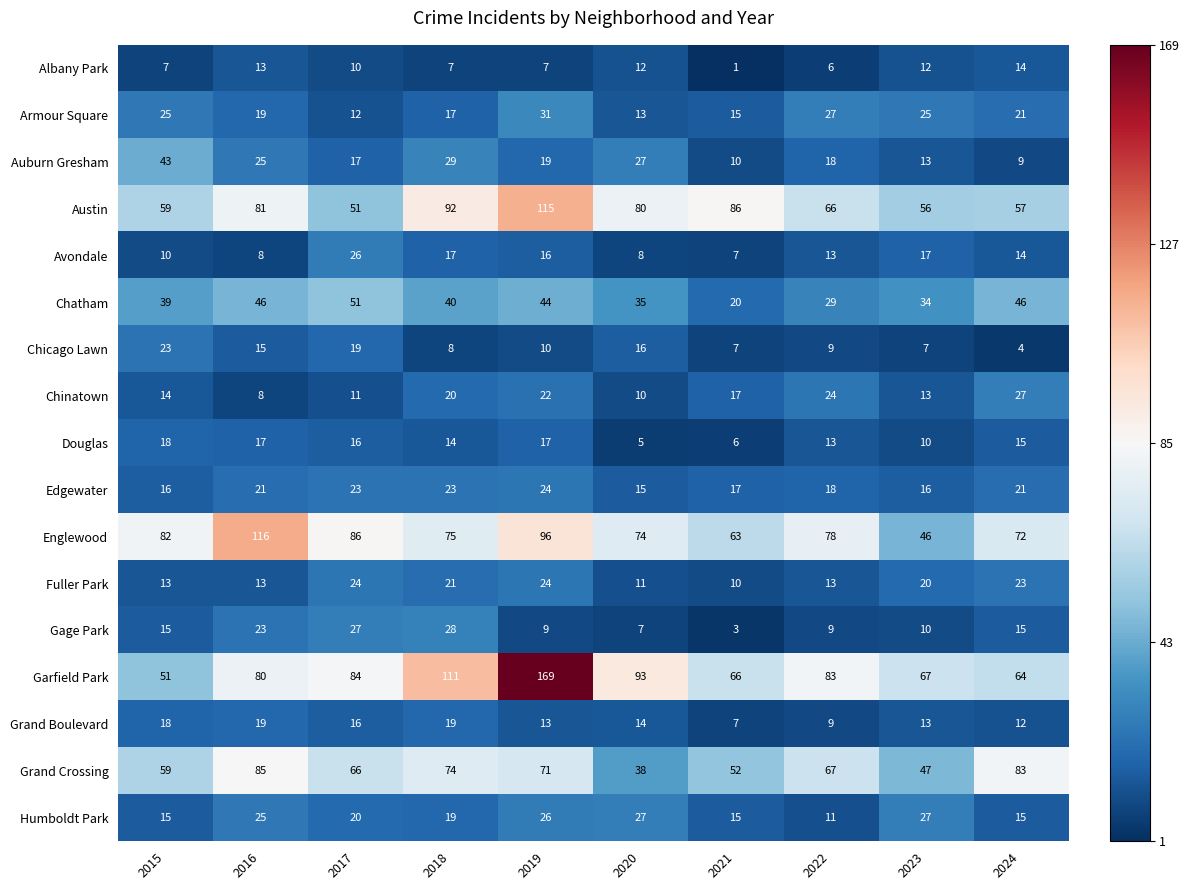

Rank the categories by Garfield Park value from lowest to highest.

2015, 2024, 2021, 2023, 2016, 2022, 2017, 2020, 2018, 2019